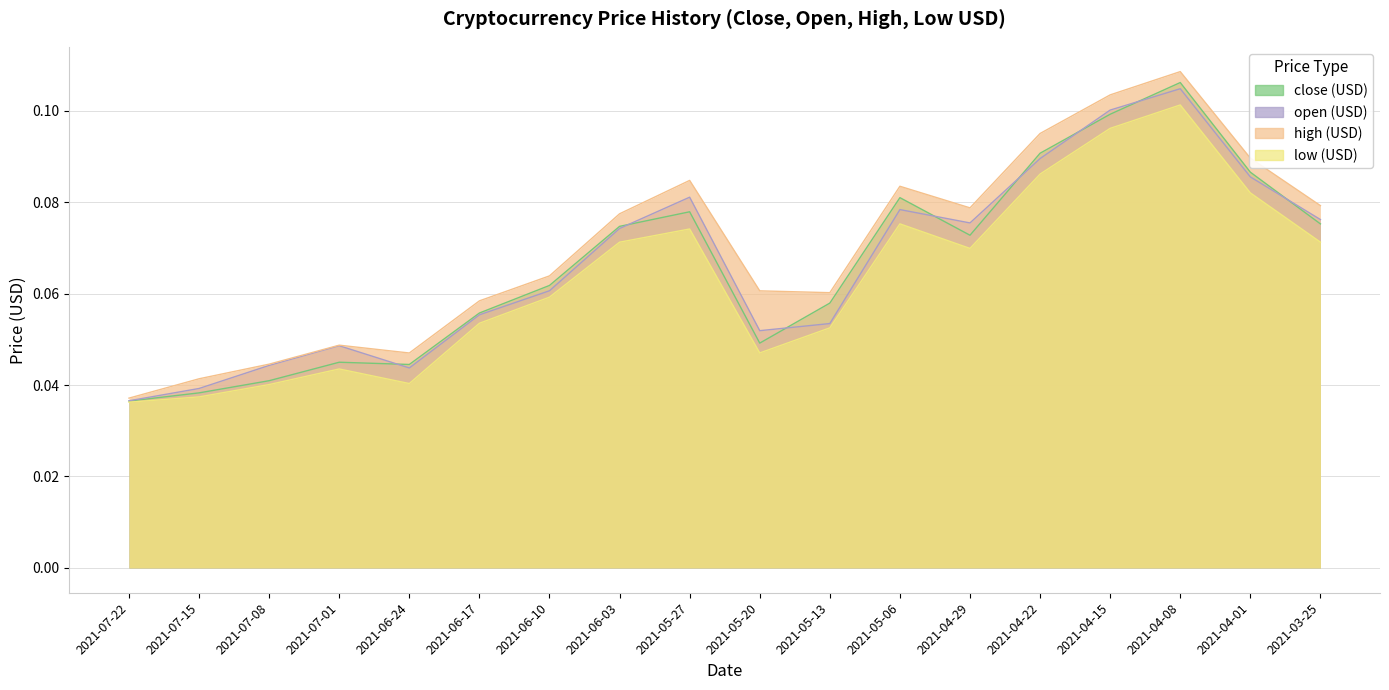

True or false: low (USD) has a value of 0.0 at 2021-05-20.

False